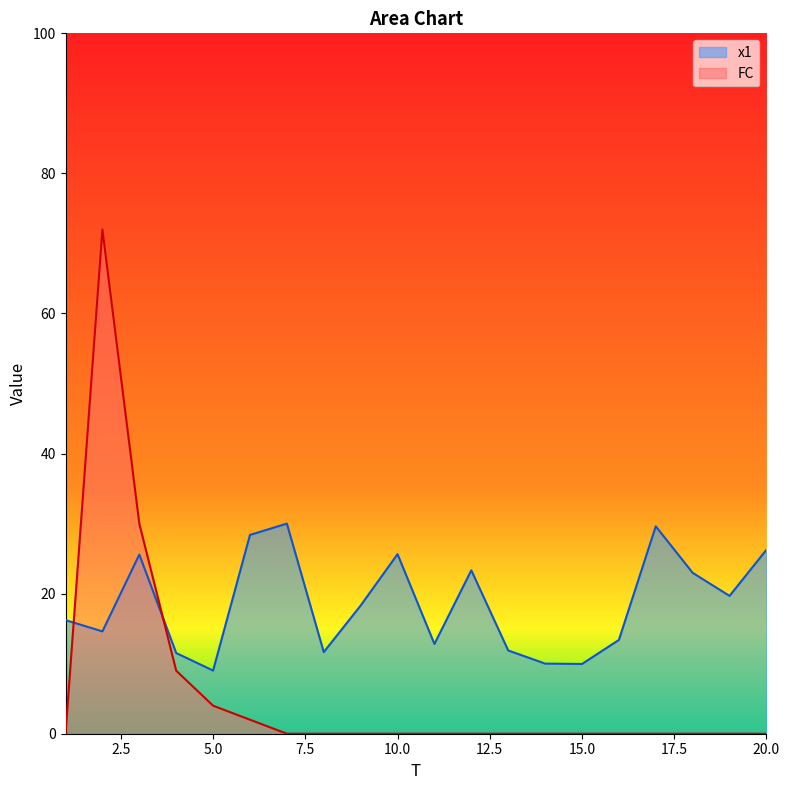

Reading left to right, transcribe all the data shown in this chart.

x1: 16.2	14.6	25.6	11.5	9.0	28.4	30.0	11.7	18.3	25.6	12.8	23.3	11.9	10.0	10.0	13.4	29.6	23.0	19.7	26.3
FC: 0.0	72.0	30.0	9.0	4.0	2.0	0.0	0.0	0.0	0.0	0.0	0.0	0.0	0.0	0.0	0.0	0.0	0.0	0.0	0.0